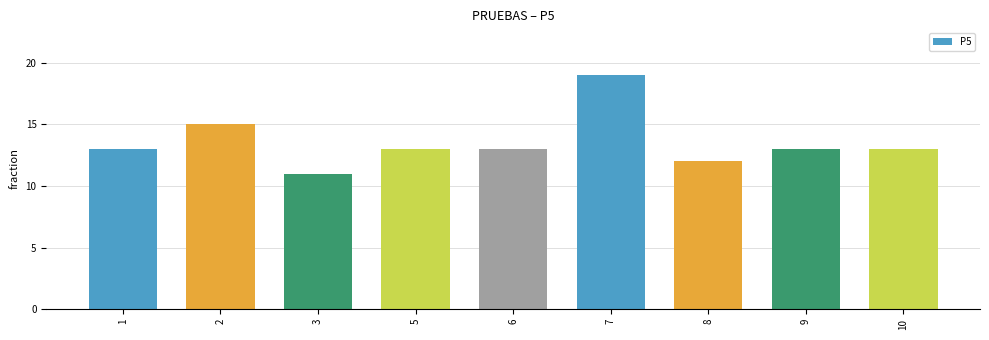

What is the minimum value shown in the chart?

11